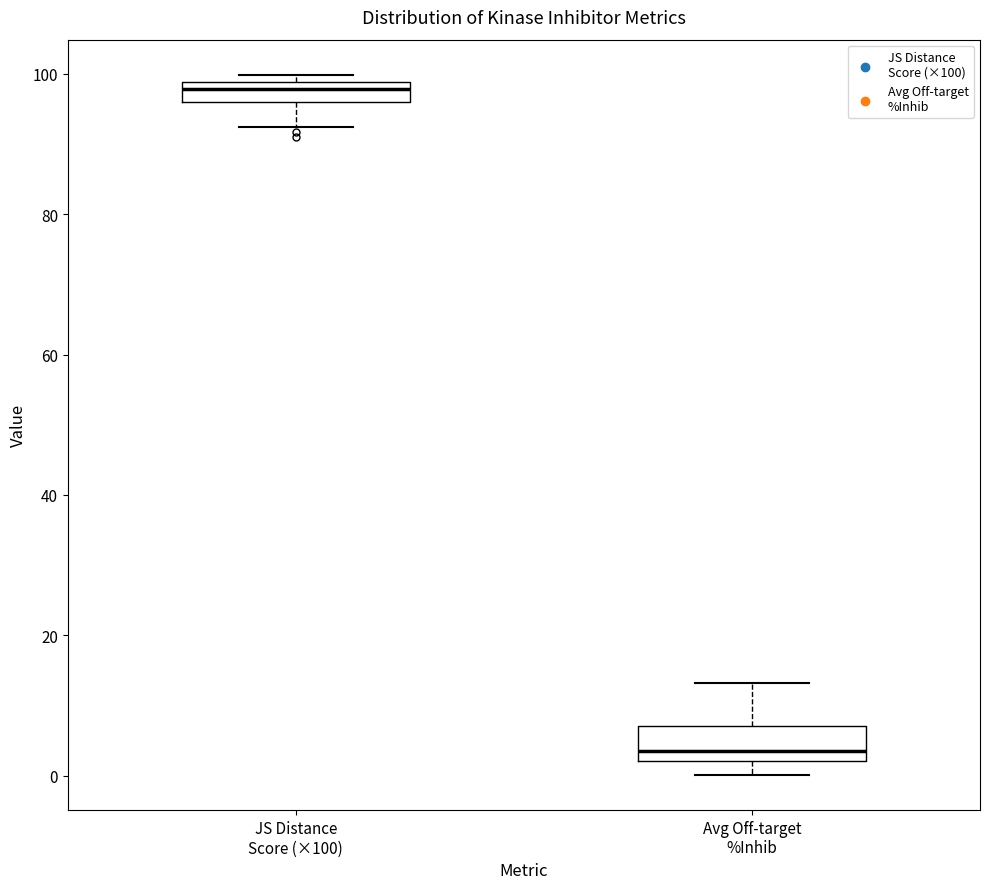

Where does the median line of the box for Avg Off-target %Inhib sit on the y-axis? The values are not printed on the chart, so give them approximately, as read against the axis.

4